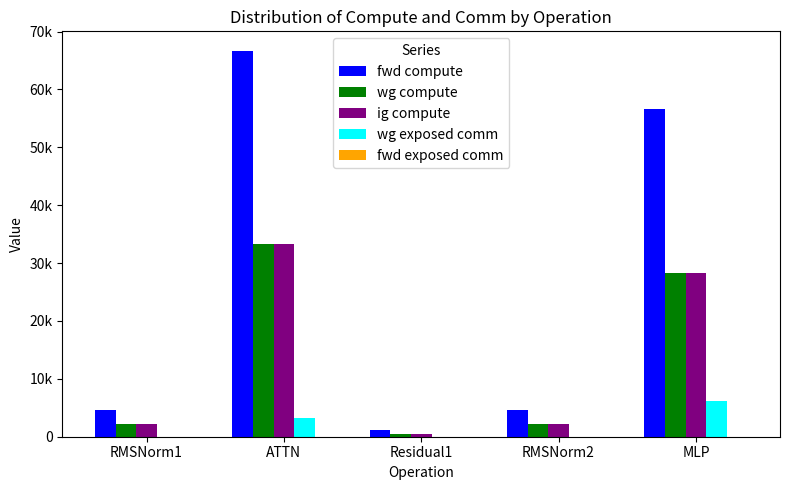

Does the chart contain stacked bars?

No